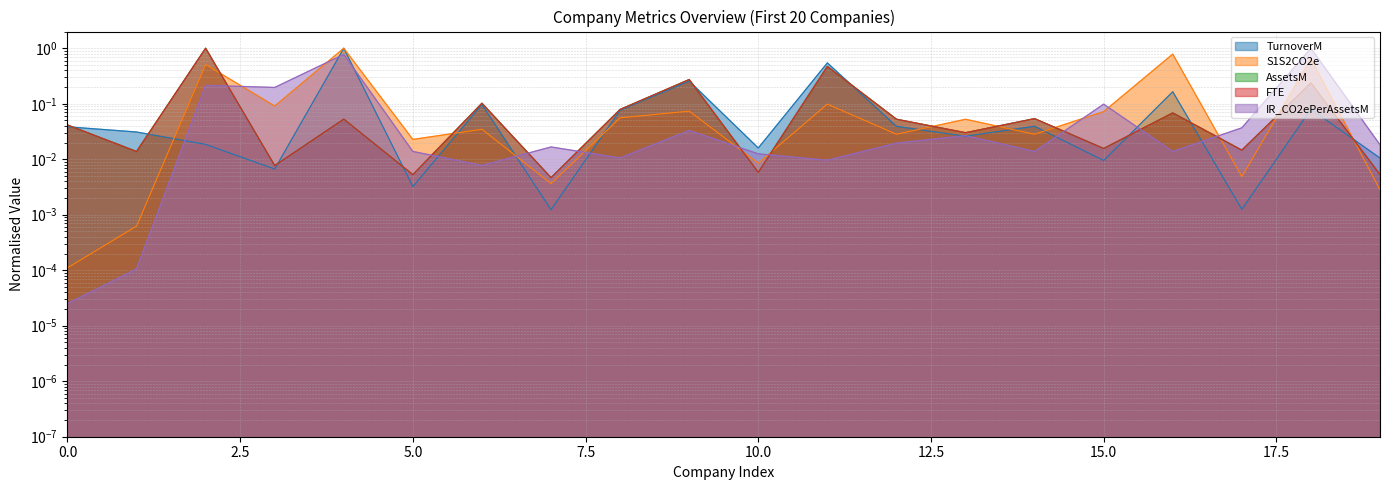

What are all the series names shown in the legend?

TurnoverM, S1S2CO2e, AssetsM, FTE, IR_CO2ePerAssetsM